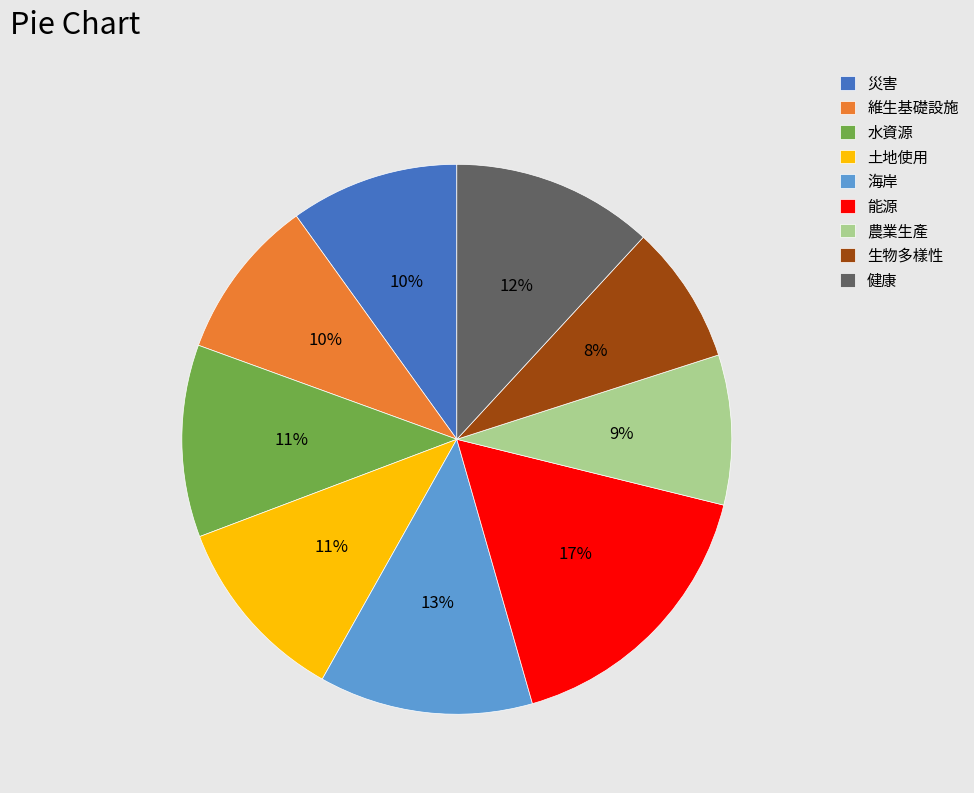

How many slices are in this pie chart?

9